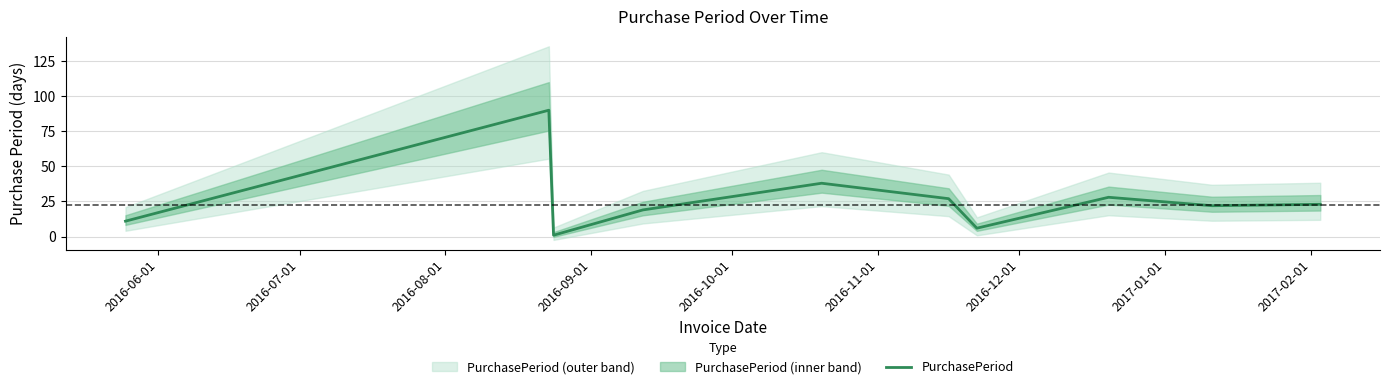

What is the average value?

26